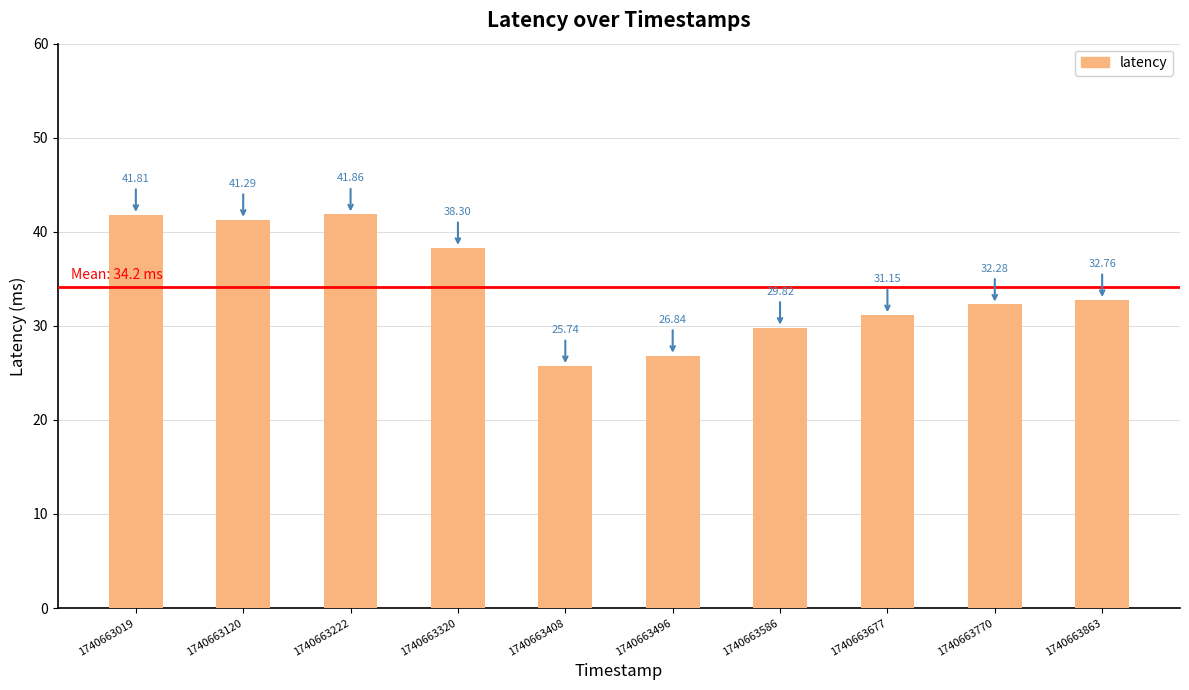

How many values exceed 32?

6